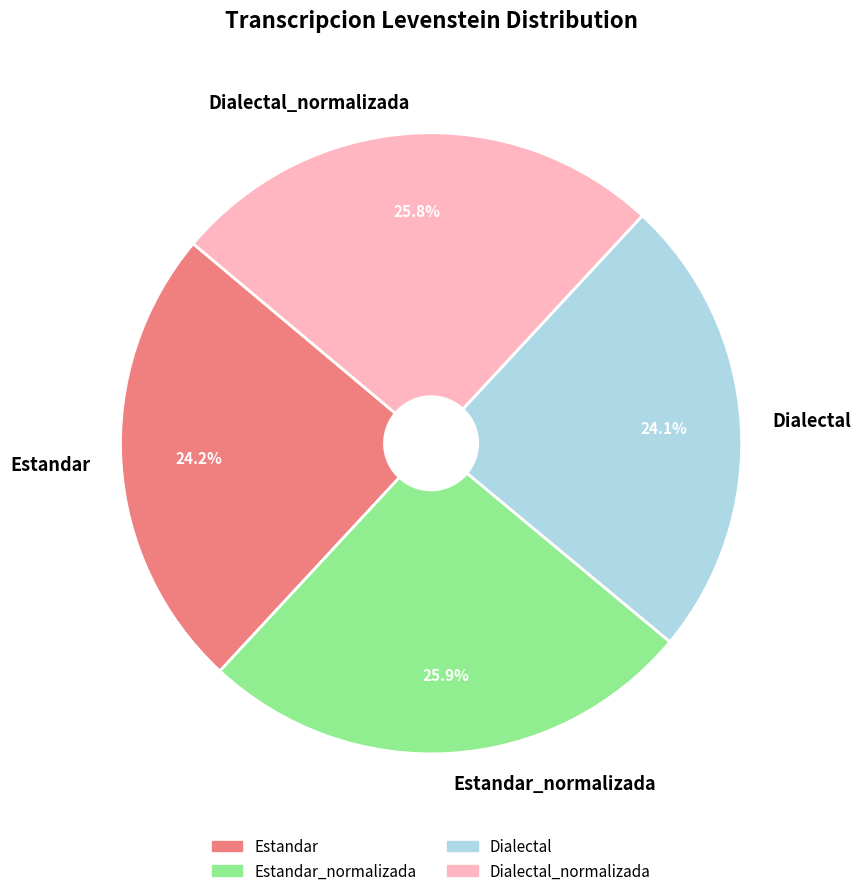

To the nearest percent, what portion does Estandar represent?

24%